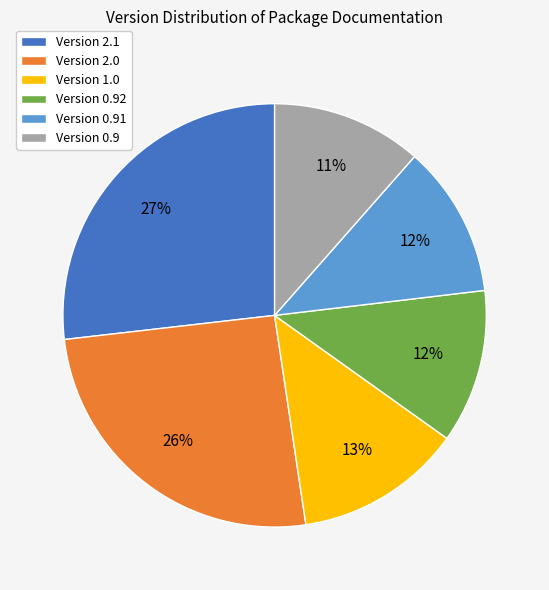

Which category has the biggest portion of the pie?

Version 2.1